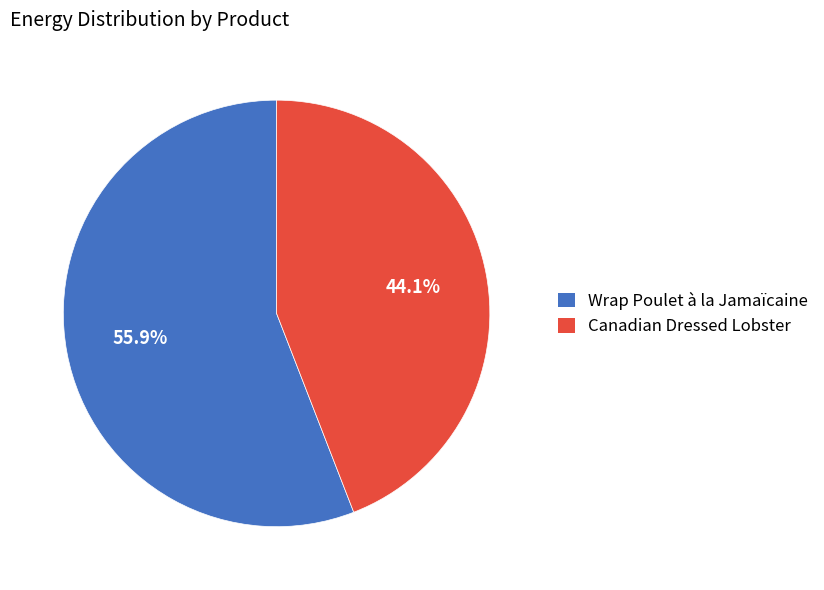

To the nearest percent, what percentage of the pie is Wrap Poulet à la Jamaïcaine?

56%